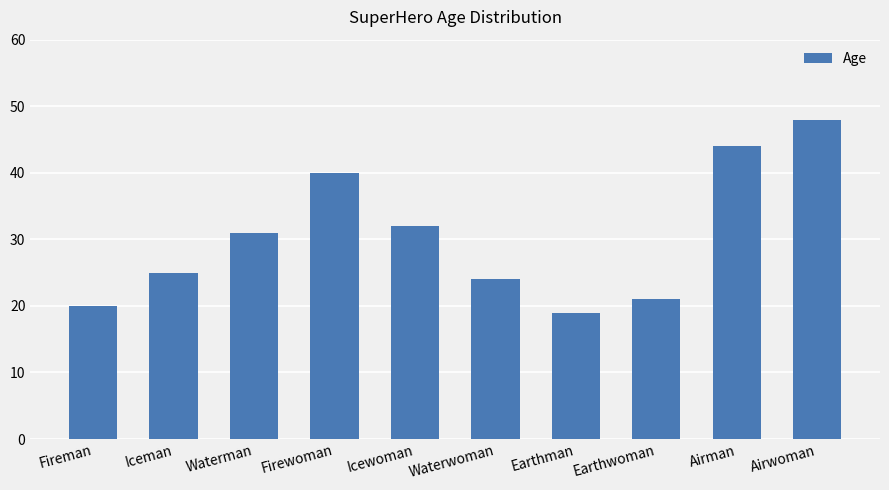

How many values are below 31?

5